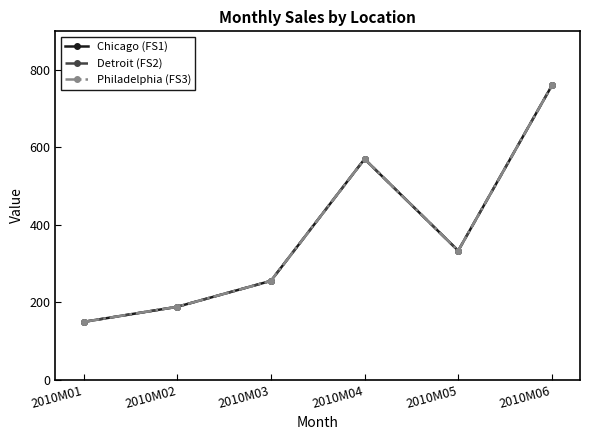

What is the approximate value of Detroit (FS2) at 2010M01, to the nearest 50?

150